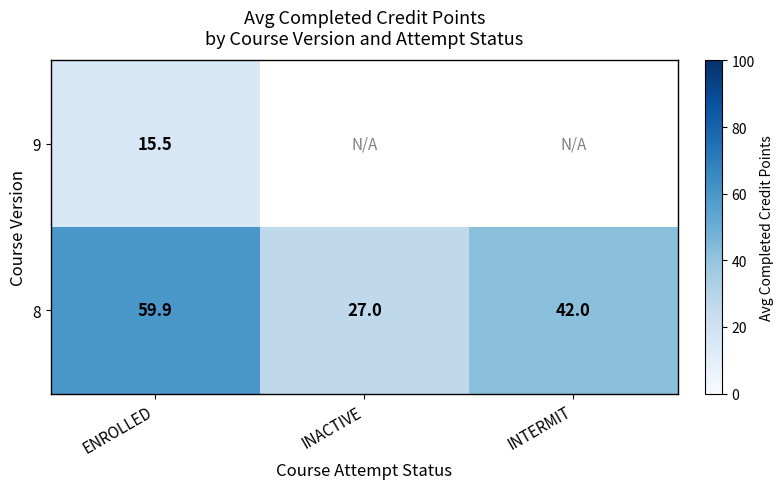

At which label does 8 first exceed 42?

ENROLLED